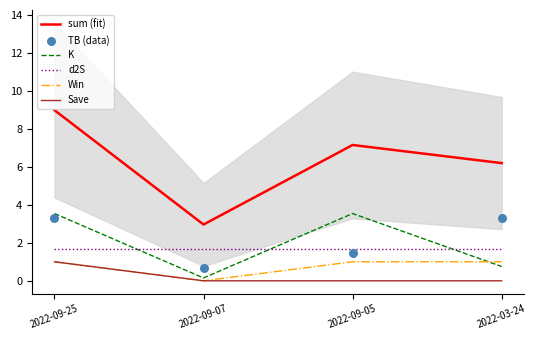

Which series contains the highest Y value?

sum (fit)